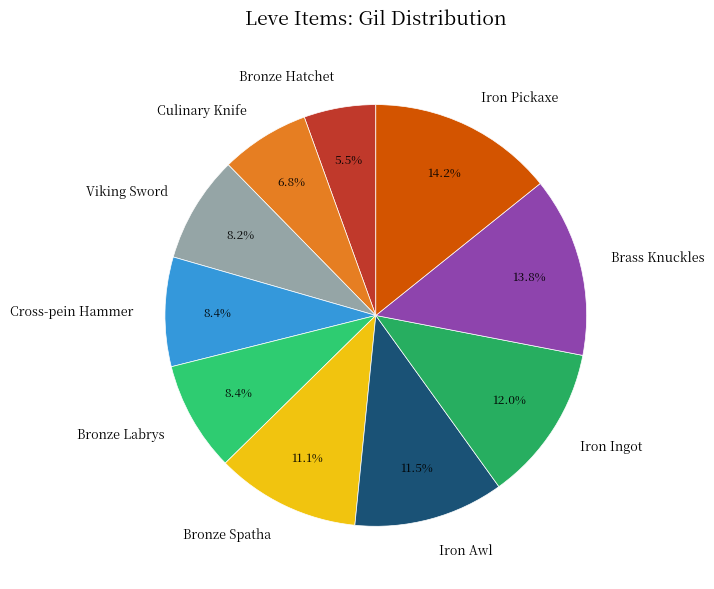

To the nearest percent, what is the average slice percentage?

10%